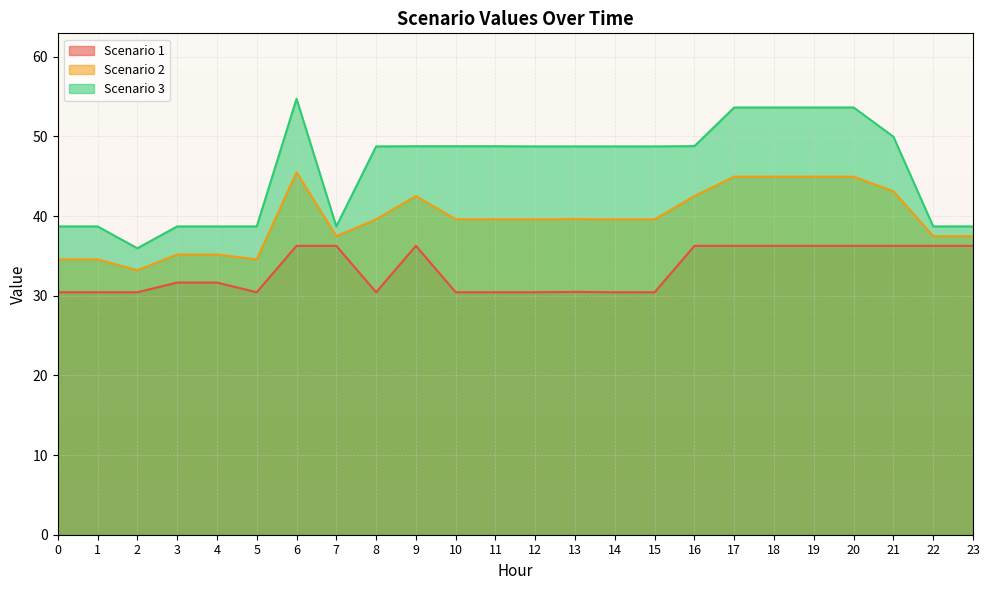

Which category has the highest value in the Scenario 1 series?

6